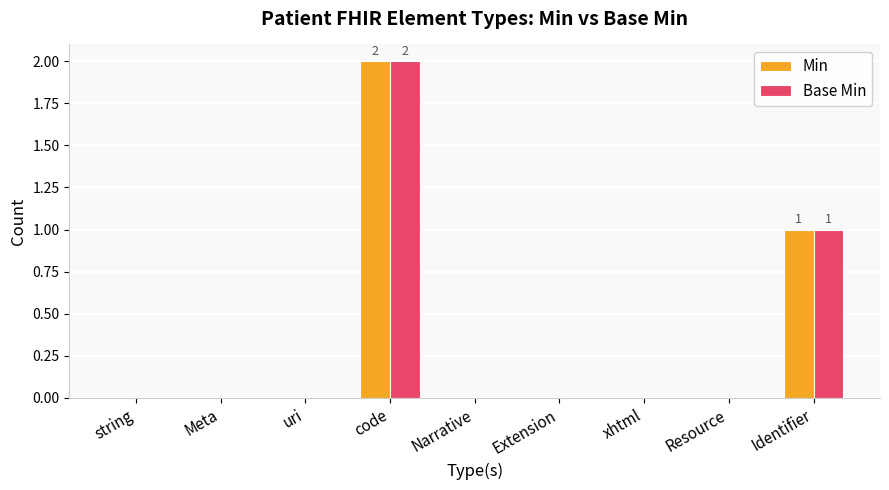

What is the greatest value displayed?

2